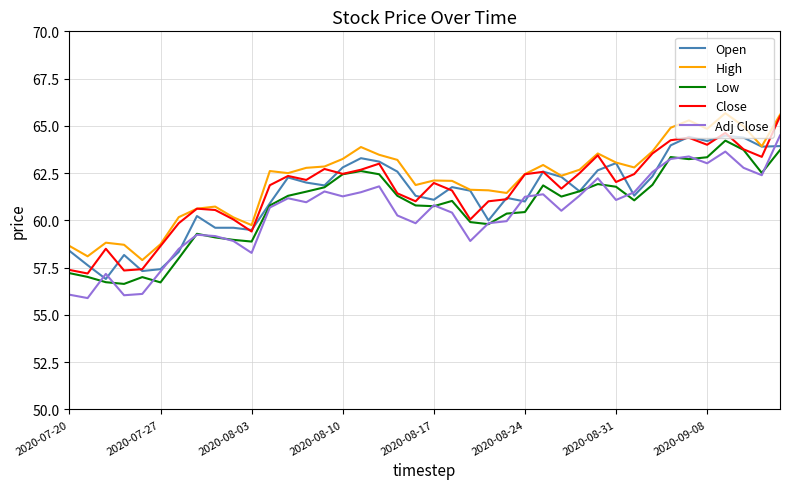

True or false: Close and Adj Close cross at least once.

False